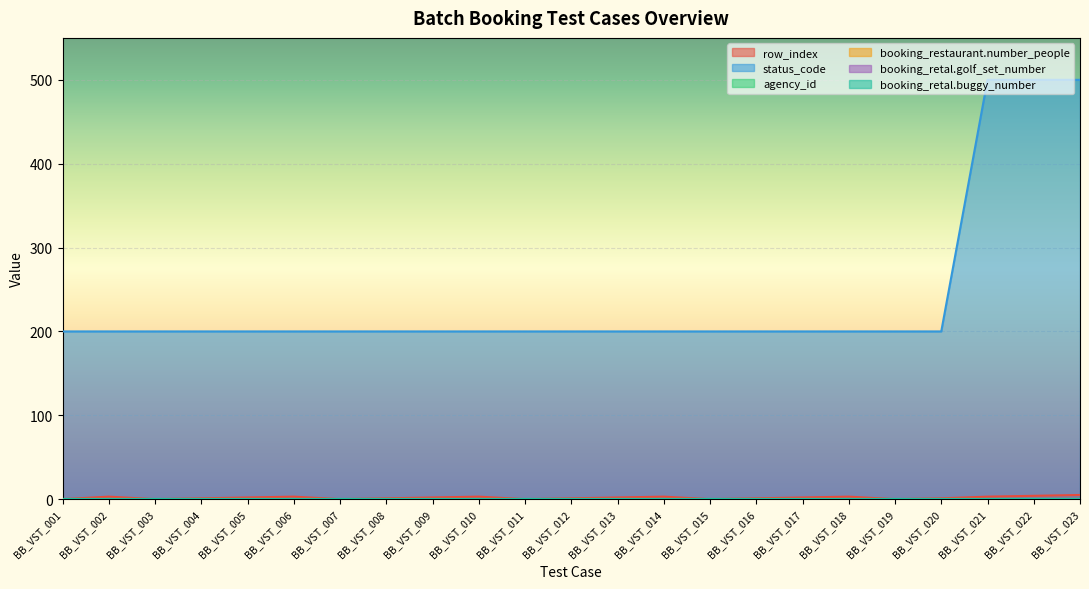

Rank the series at BB_VST_021 from highest to lowest value.

status_code, row_index, agency_id, booking_restaurant.number_people, booking_retal.golf_set_number, booking_retal.buggy_number